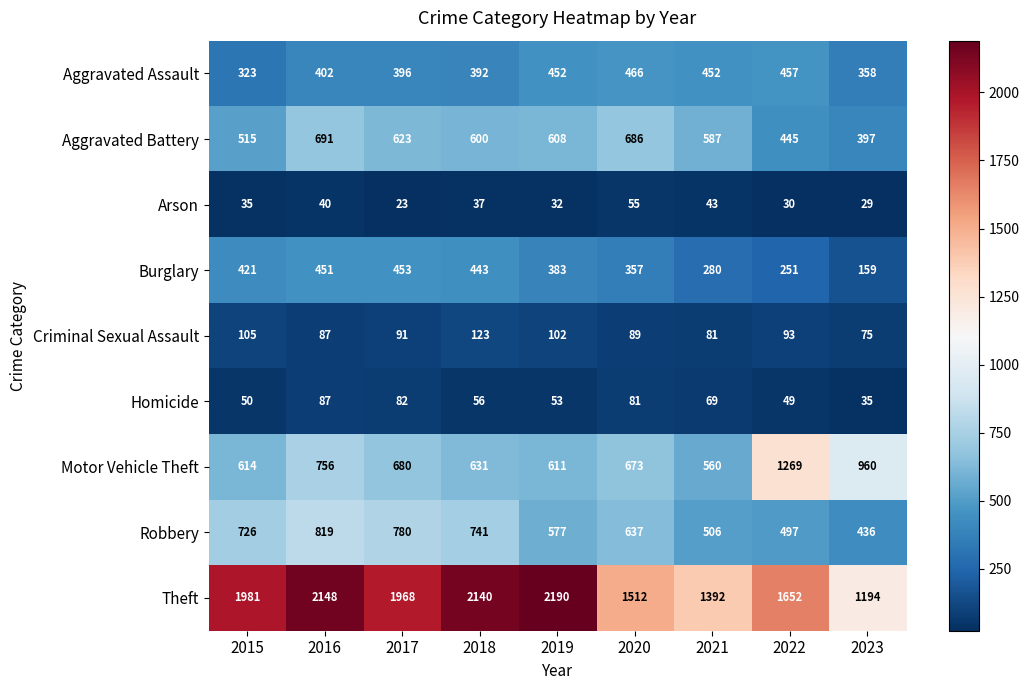

What is the sum of all Arson values?

324